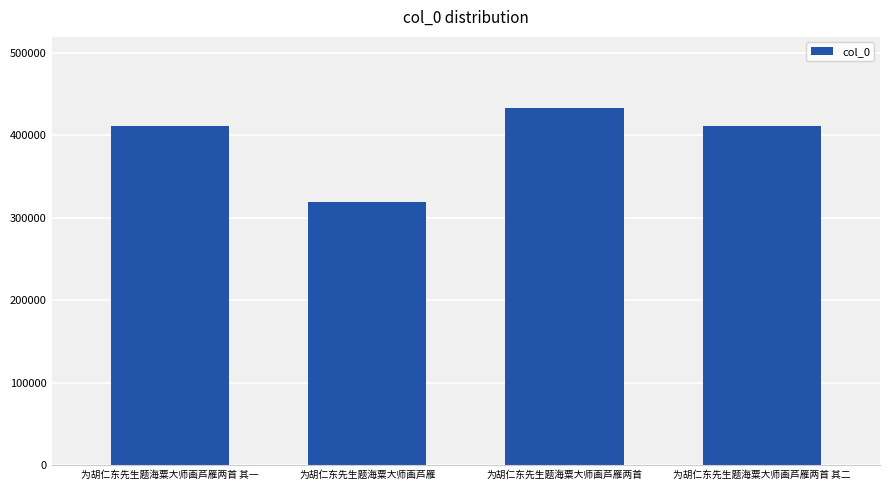

What is the change in value from 为胡仁东先生题海粟大师画芦雁 to 为胡仁东先生题海粟大师画芦雁两首?

+113227